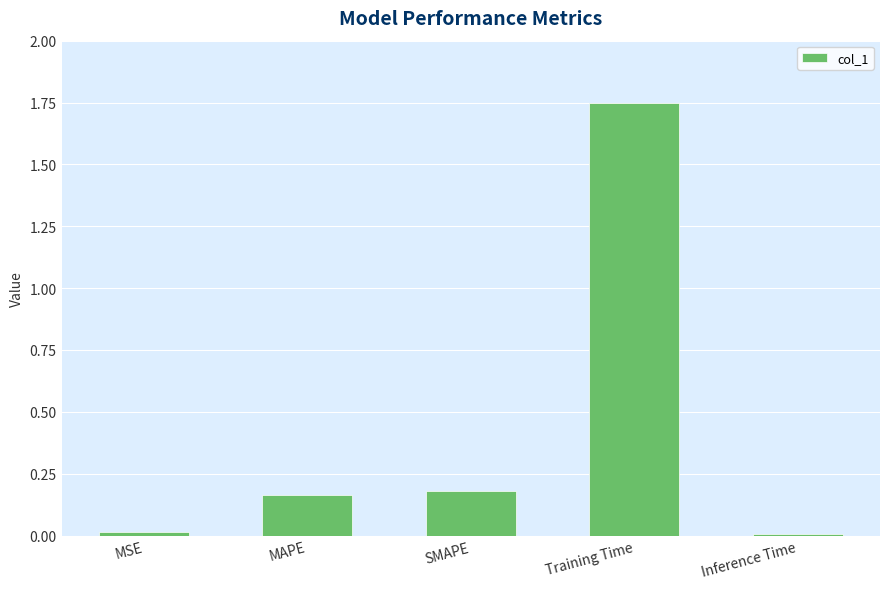

Which category has the highest value across all series?

Training Time